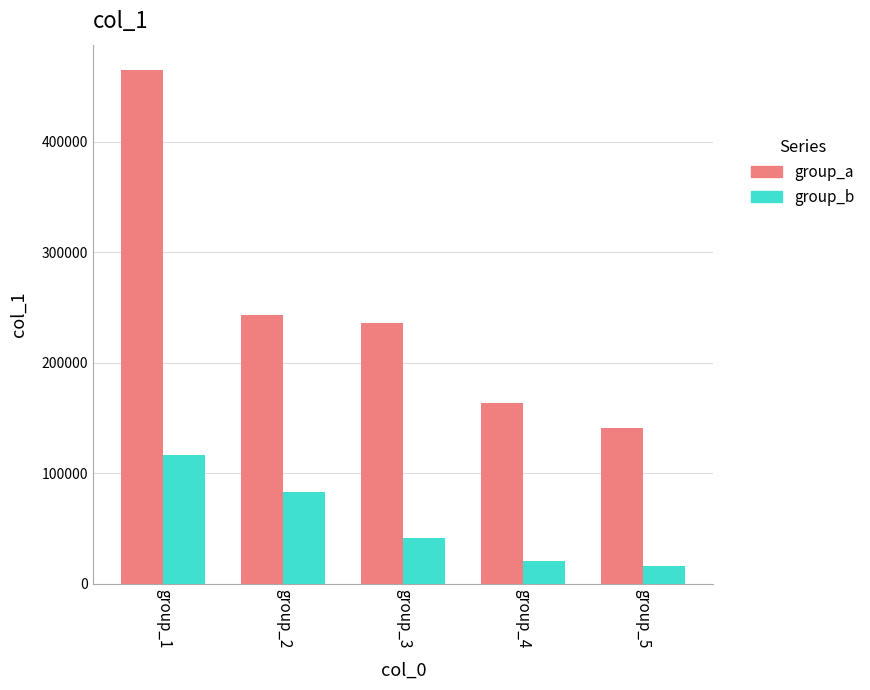

Rank the categories by group_b value from highest to lowest.

group_1, group_2, group_3, group_4, group_5